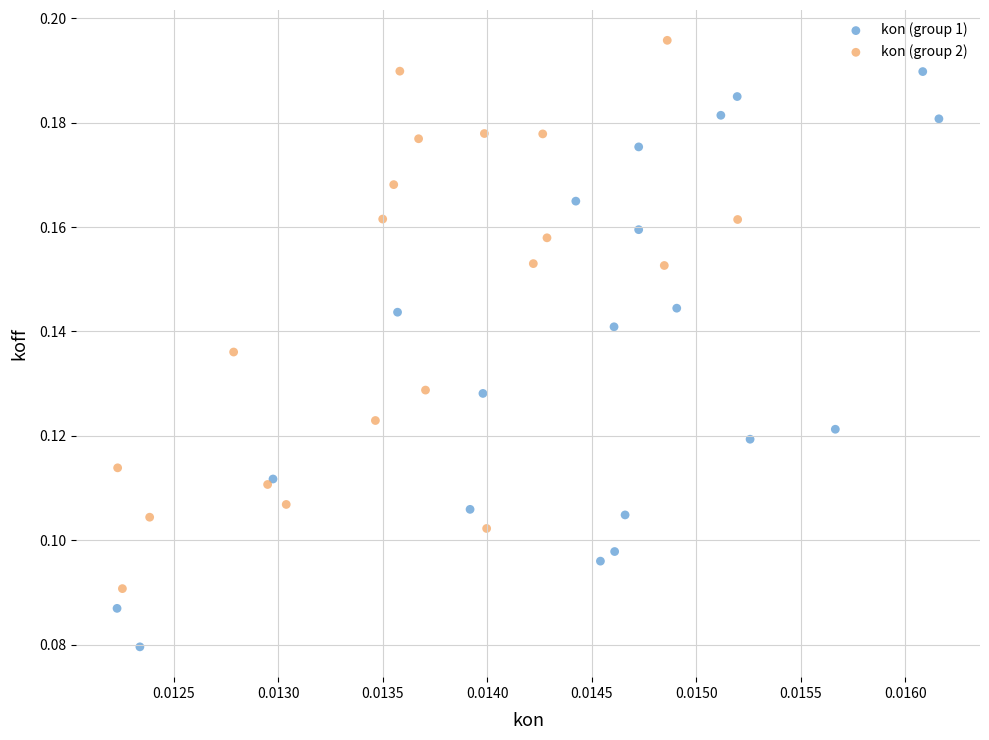

Which series contains the lowest Y value?

kon (group 1)